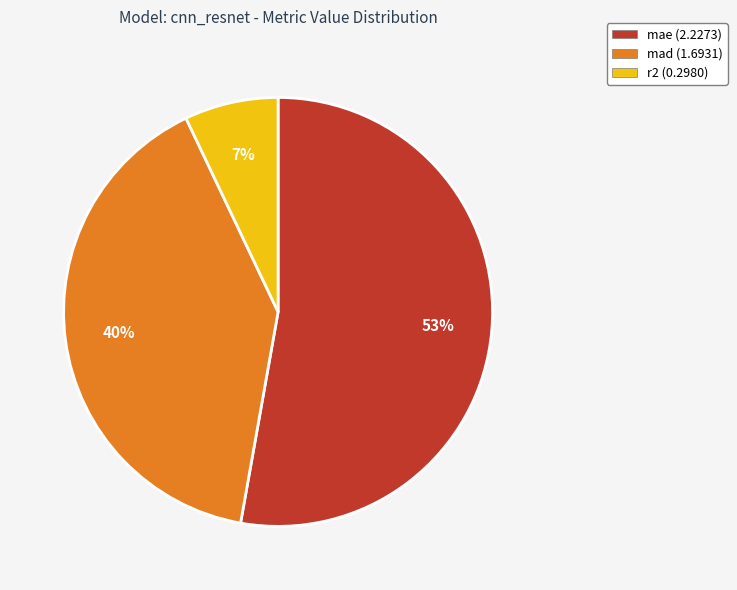

What is the majority slice?

mae